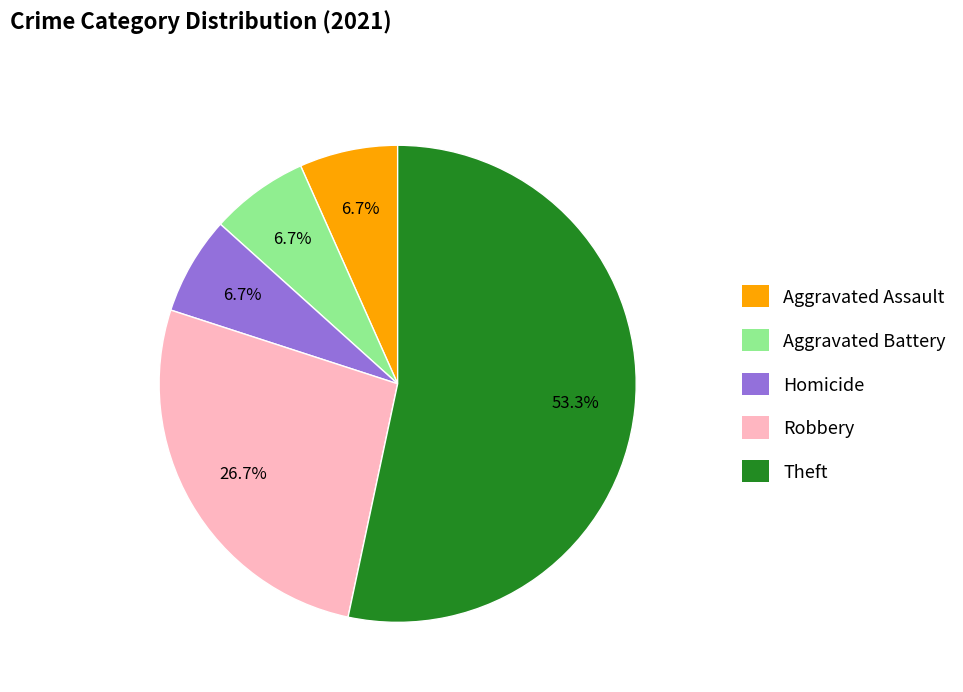

What is the majority slice?

Theft